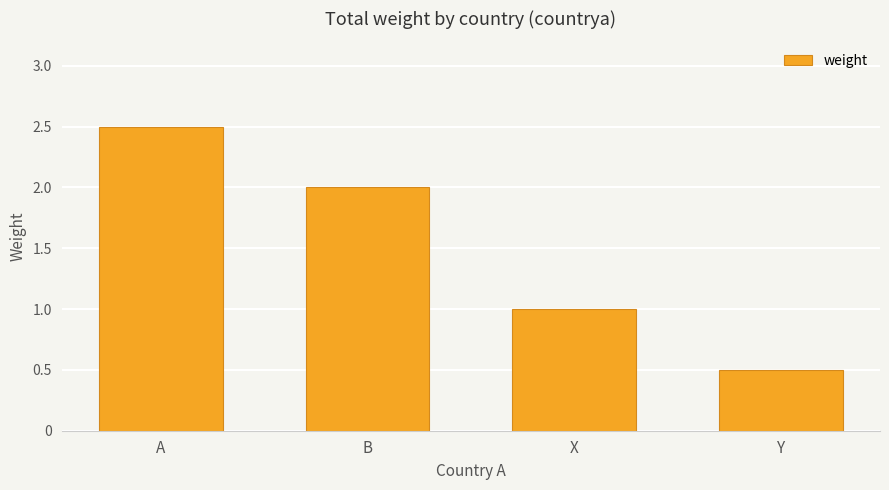

The value at B is 2.0. True or false?

True